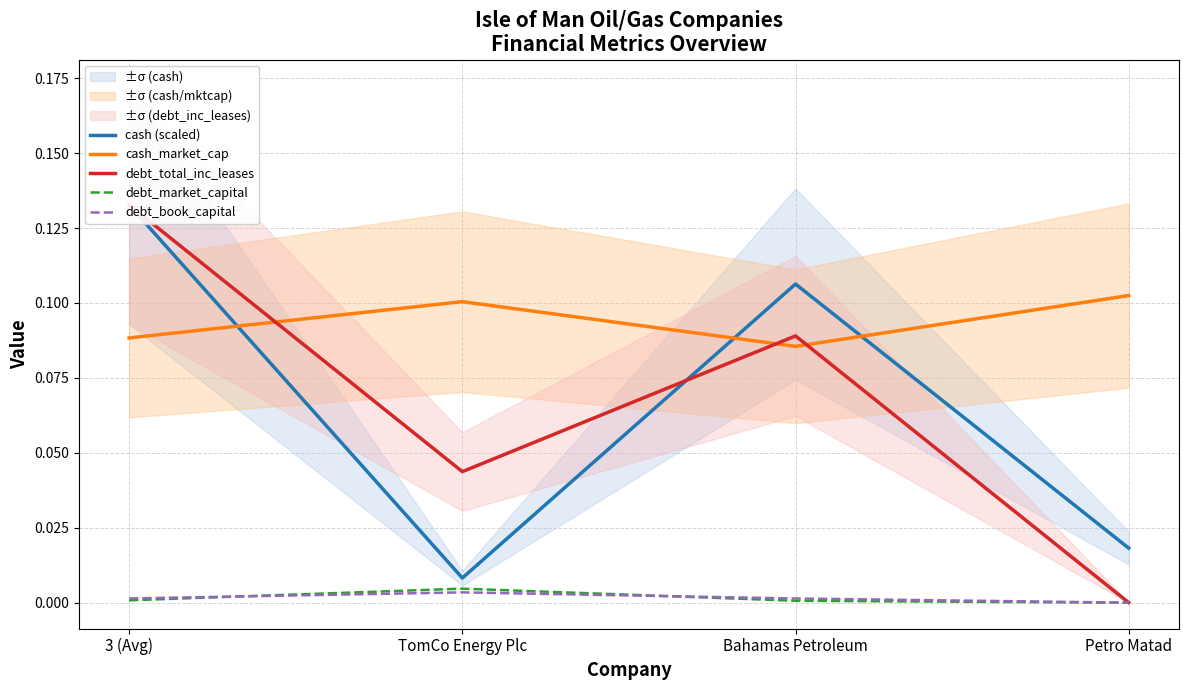

True or false: cash (scaled) and debt_market_capital intersect in this chart.

False